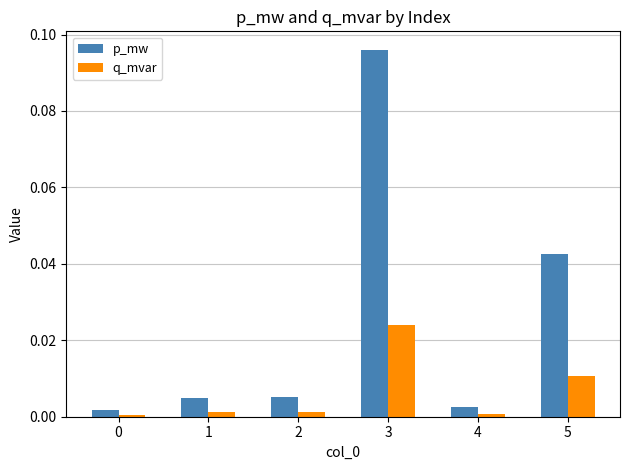

List the series in order of their overall mean, lowest first.

q_mvar, p_mw